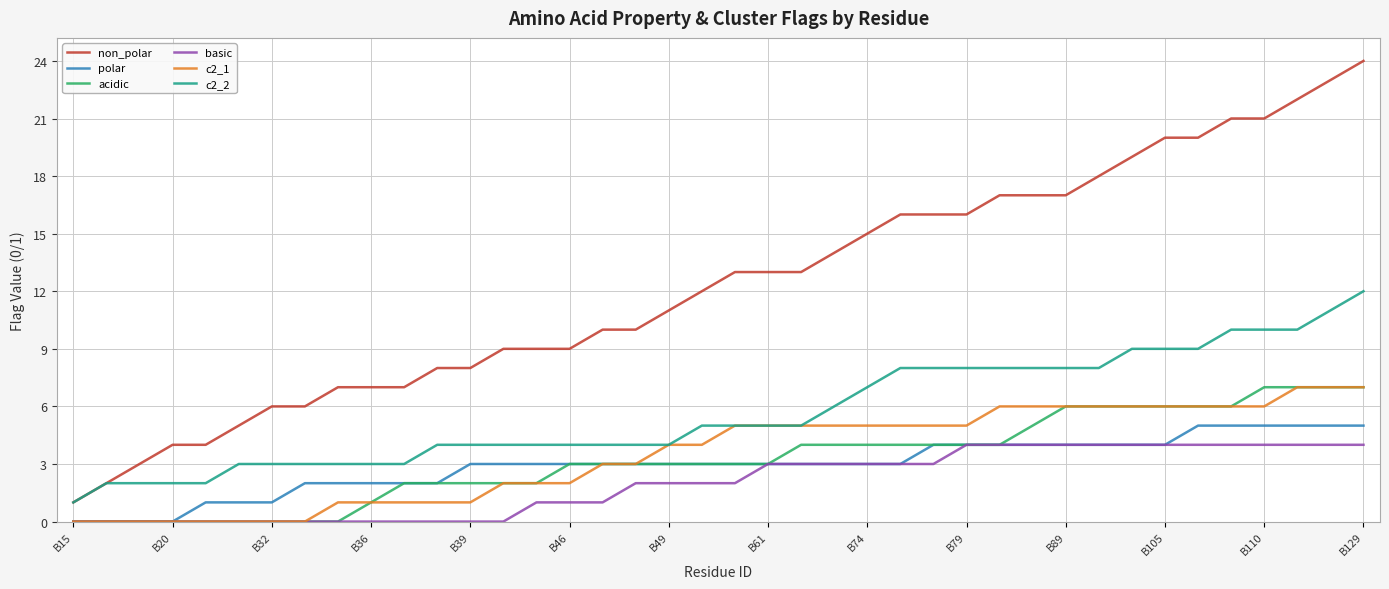

Which series has the largest total across all categories?

non_polar